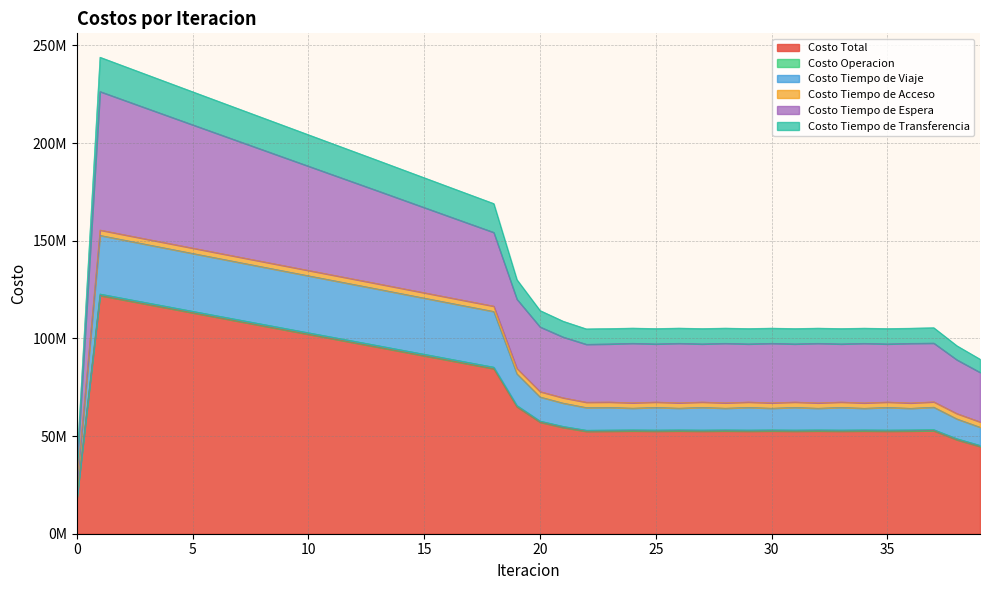

At which category does Costo Total reach its first local peak?

1